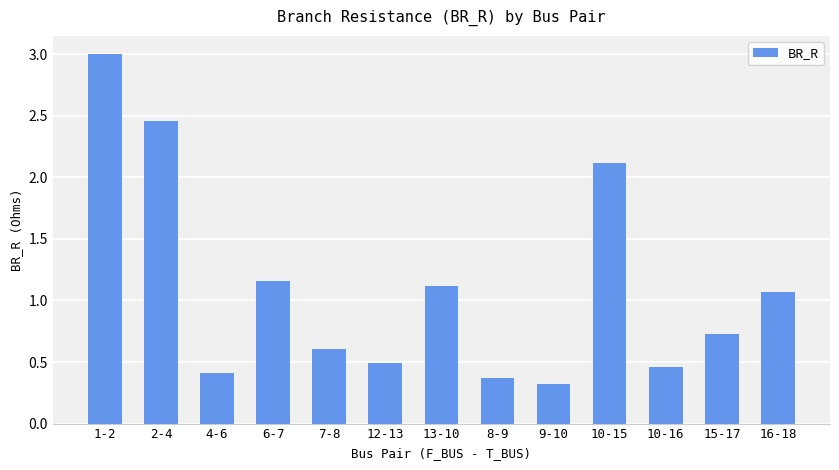

What is the change in value from 10-15 to 10-16?

-1.7